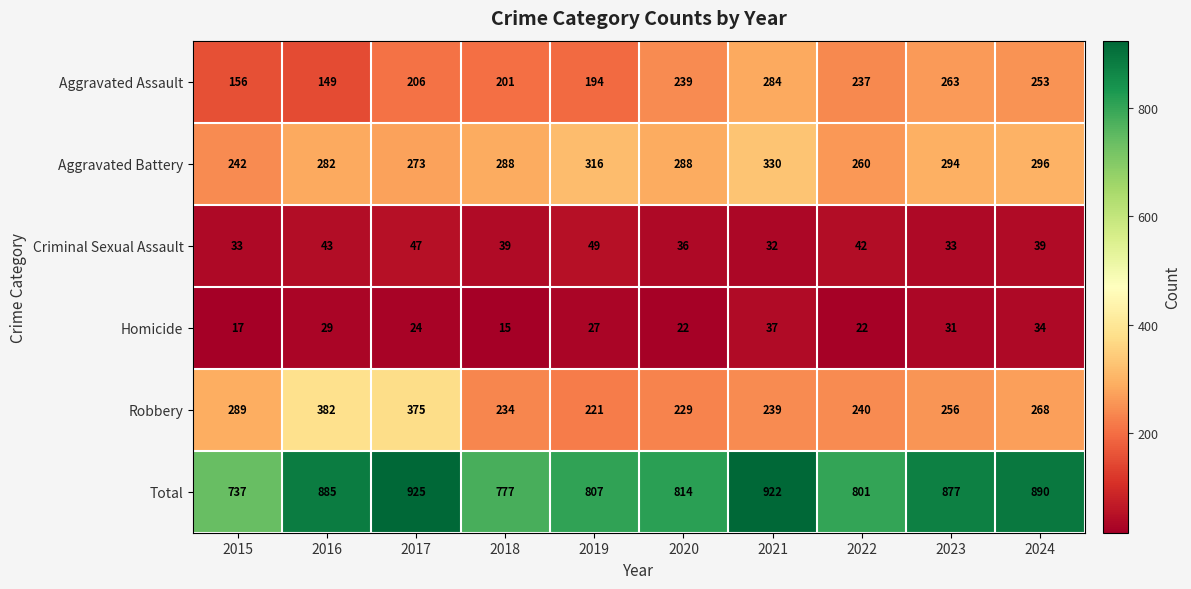

What is the spread (max minus min) of values at 2020?

792